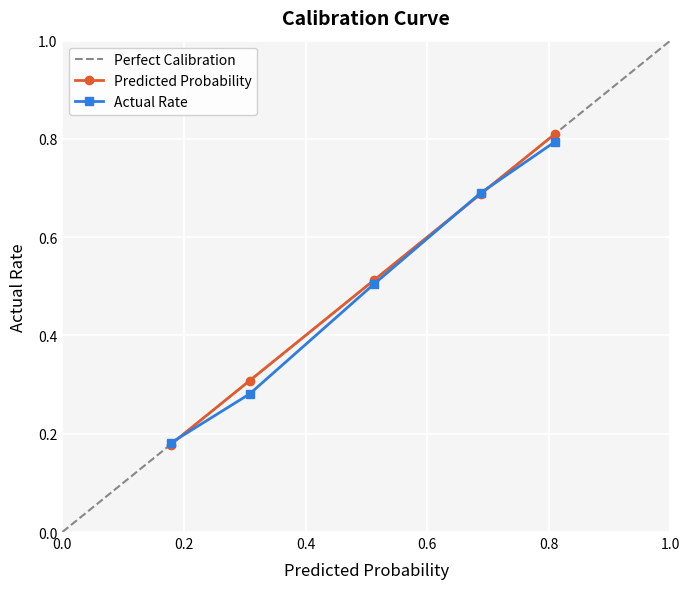

What is the greatest value displayed?

0.8